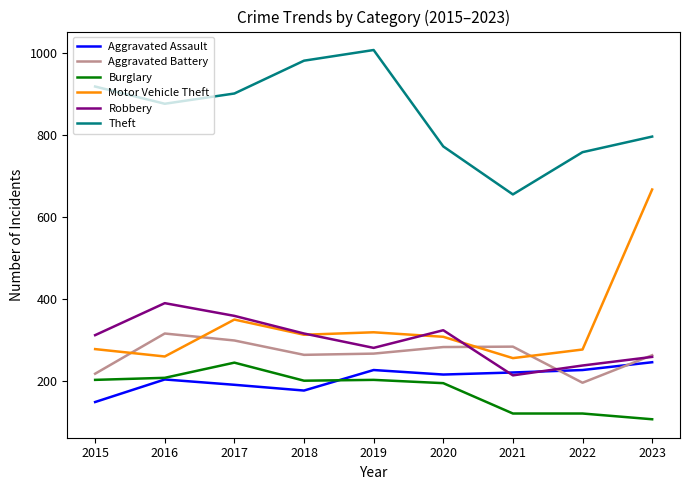

What is the total value across all series at 2018?

2252